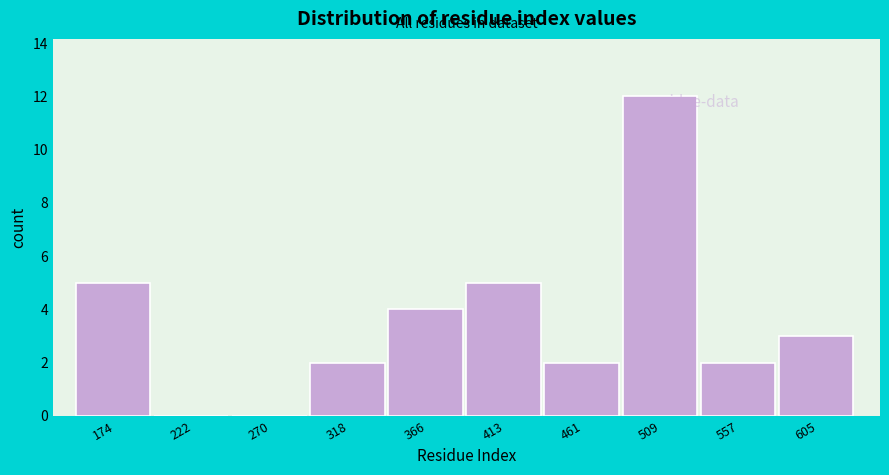

Reading left to right, transcribe this chart: for each bar, give the range it covers on the x-axis and its height. Neither the bar edges nor the heights are printed on the chart, so give them approximately, as read against the axes.

150 to 200: 5
200 to 245: 0
245 to 295: 0
295 to 340: 2
340 to 390: 4
390 to 440: 5
440 to 485: 2
485 to 535: 12
535 to 580: 2
580 to 630: 3